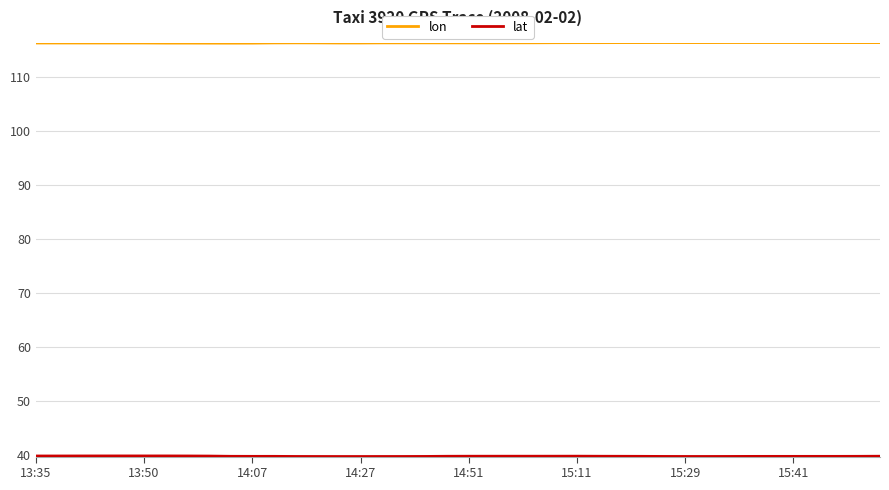

What is the minimum value for lon?

116.3